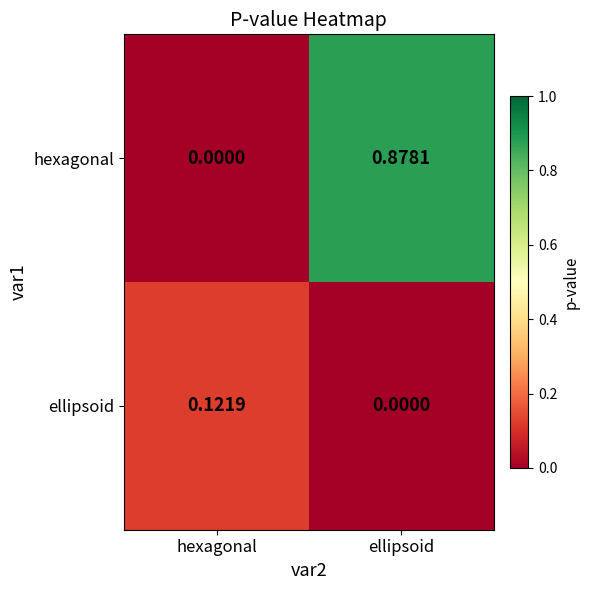

At which category is the sum across all series the highest?

ellipsoid